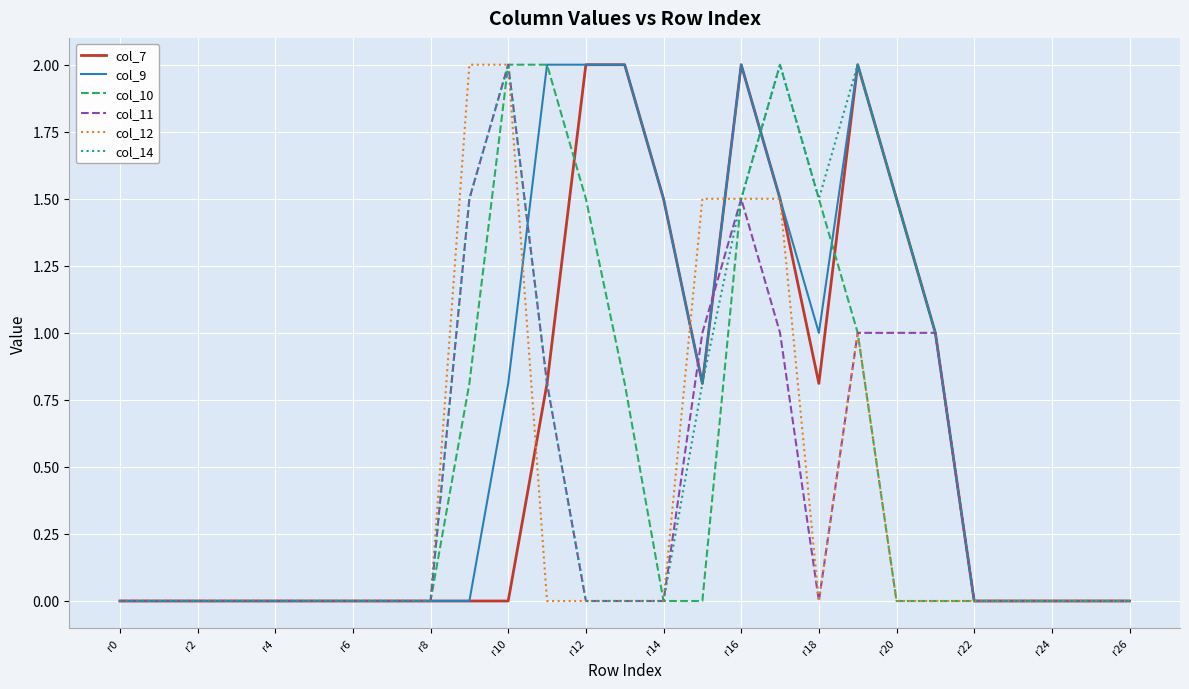

How many distinct data groups are displayed?

6